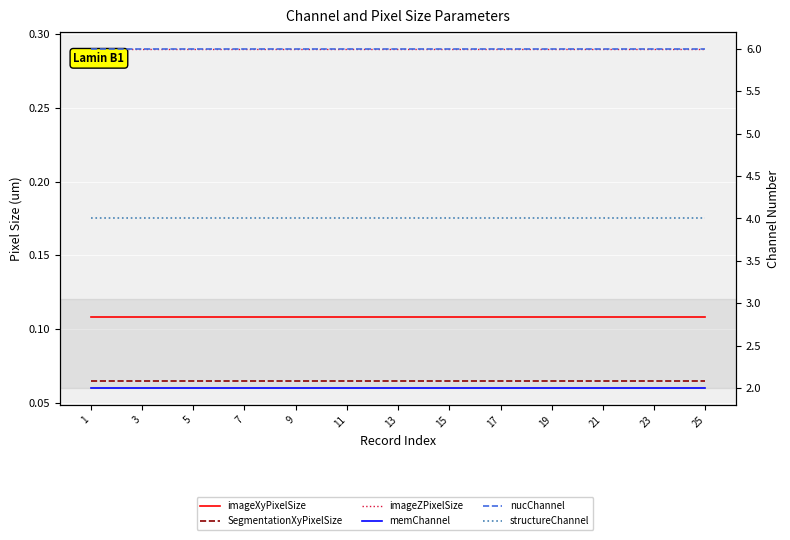

How many lines are shown in the chart?

6